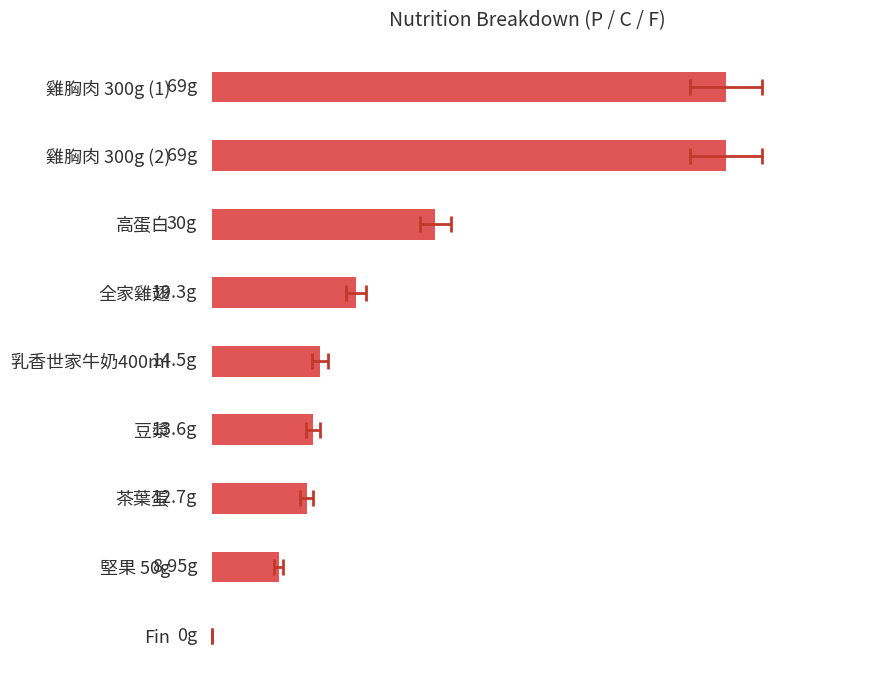

What is the difference between the maximum and second lowest values?

60.0